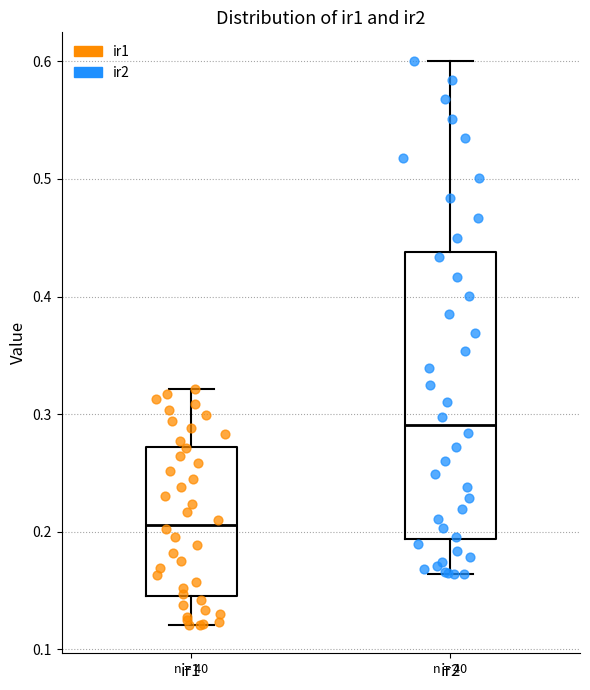

Comparing the boxes themselves (not the whiskers), which one is the tallest?

ir2